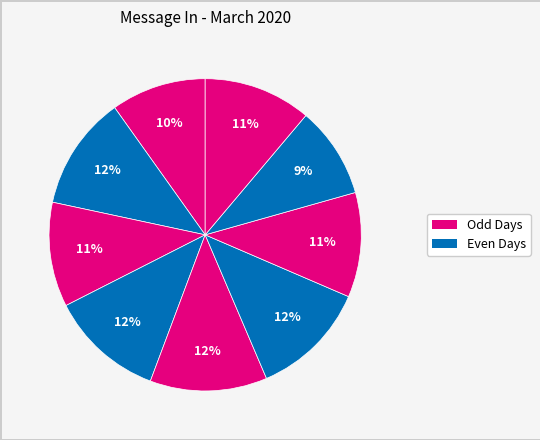

Count the number of slices in the pie.

9